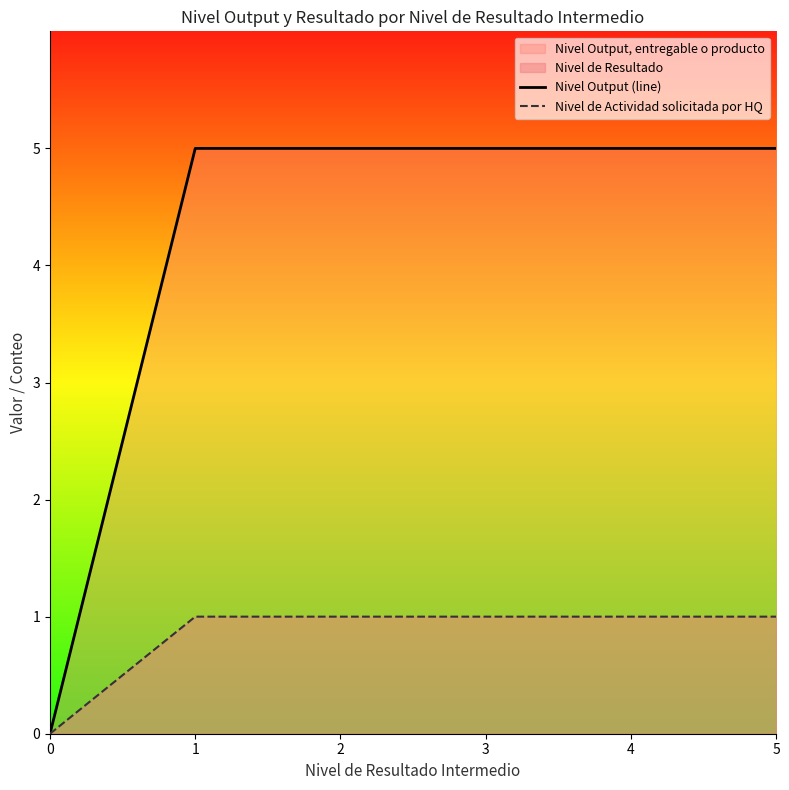

Rank the series by their average value, from lowest to highest.

Nivel de Actividad solicitada por HQ, Nivel Output (line)